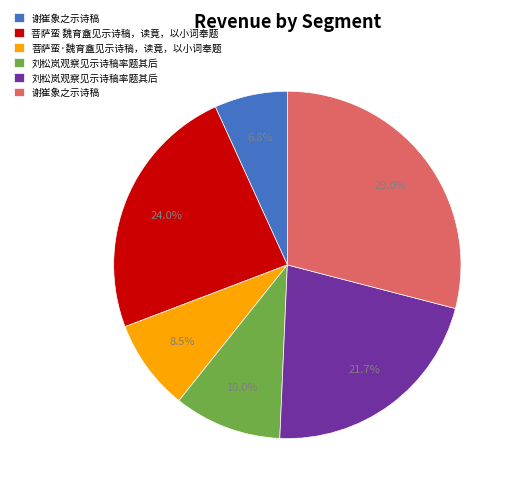

Is there a majority slice in this chart?

No